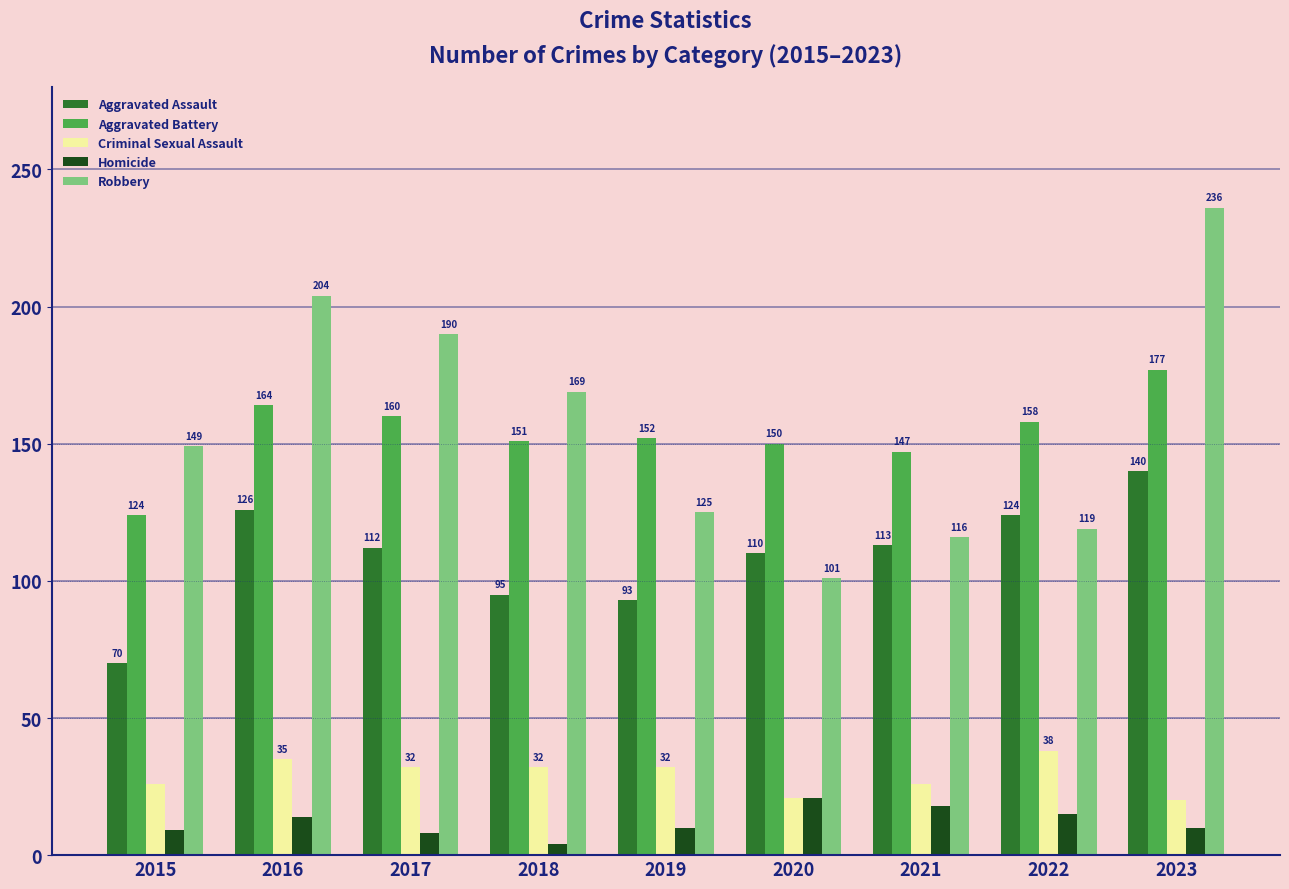

What is the approximate value of Aggravated Assault at 2016?

126